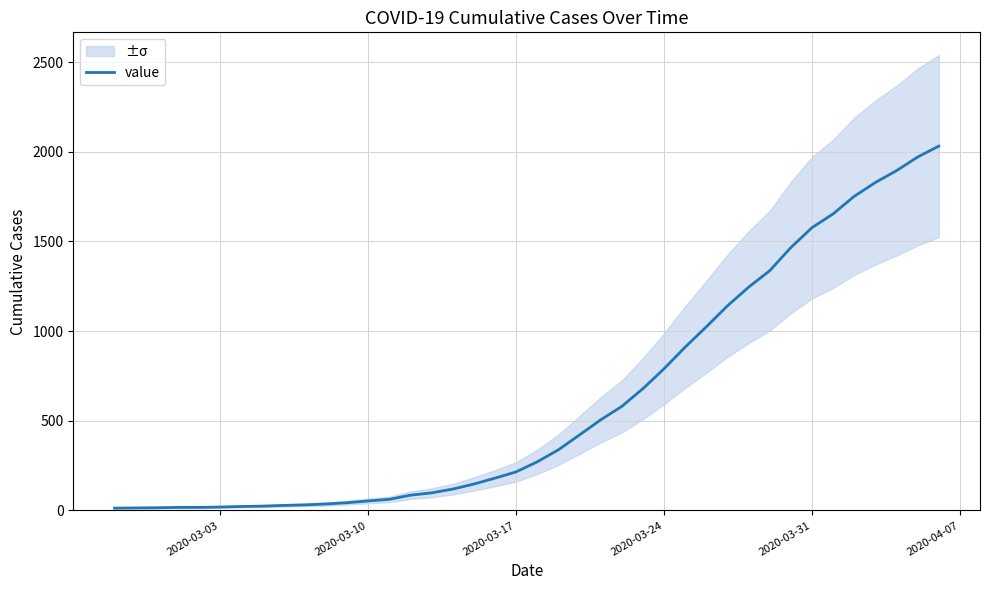

What is the maximum value for value?

2032